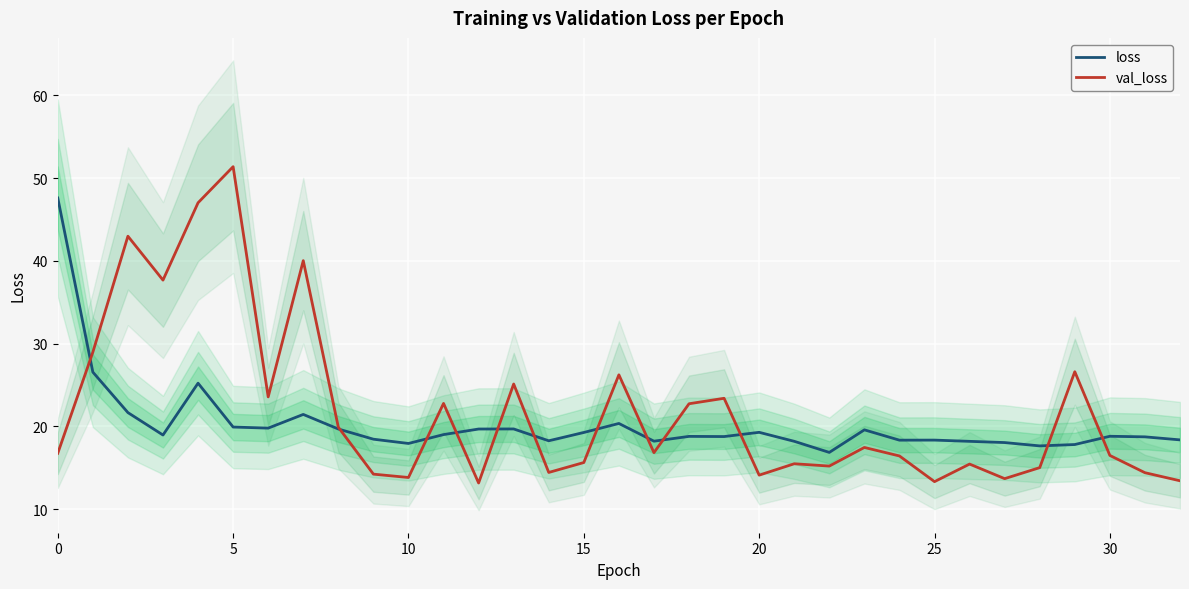

At how many categories does at least one series exceed 18?

30